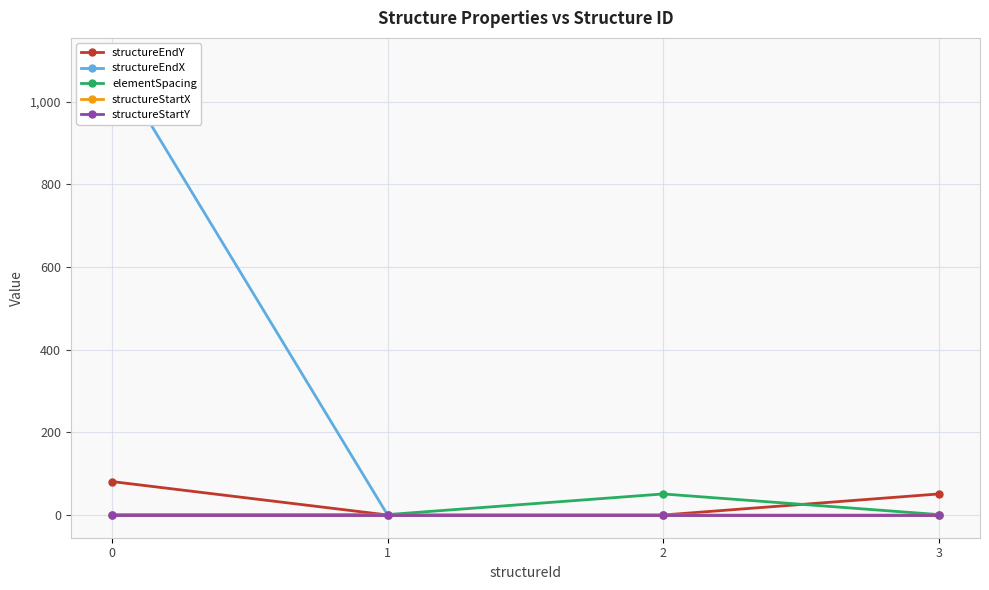

Which series ends up on top after the final intersection of structureEndY and structureStartY?

structureEndY